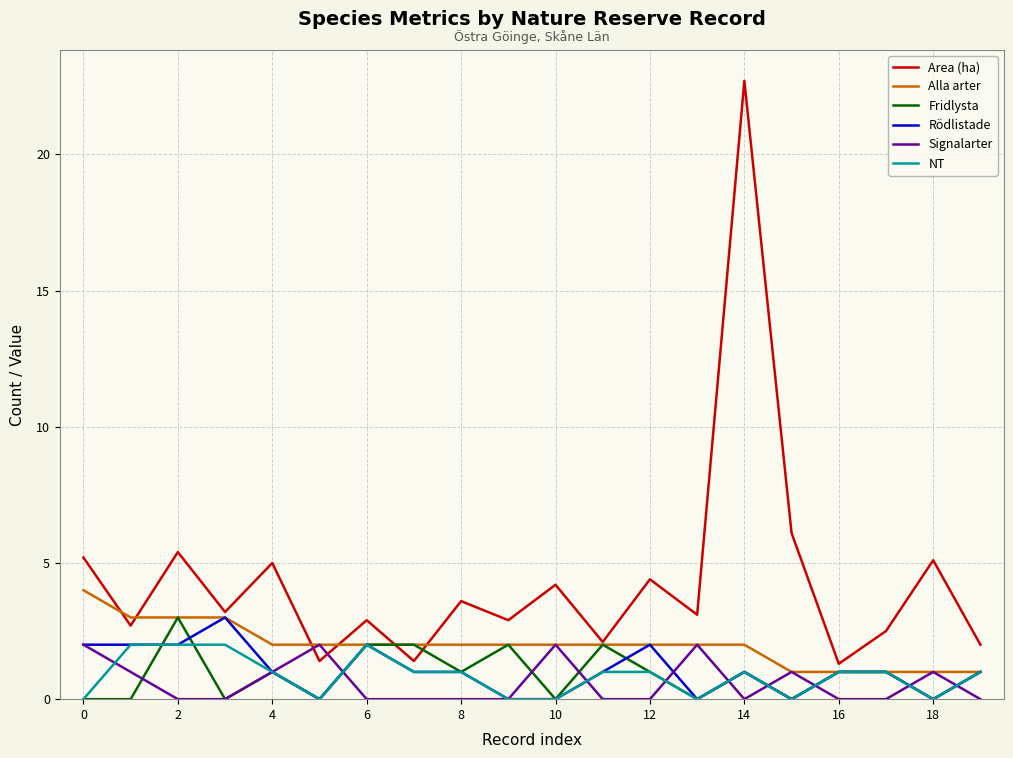

Is this an area chart (filled region under the line)?

No